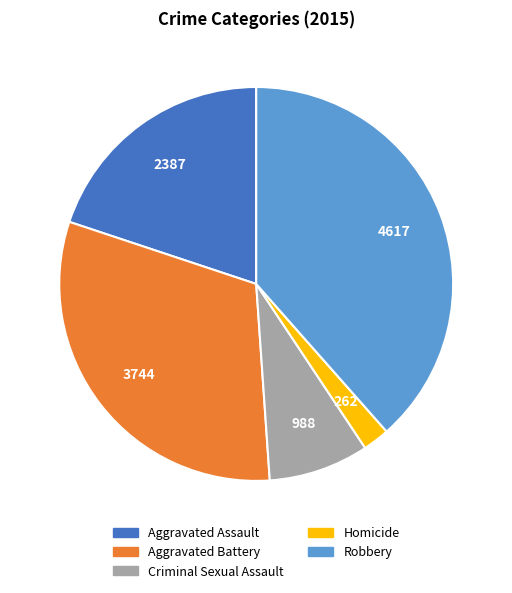

Do Criminal Sexual Assault and Robbery together represent more than half of the pie?

No